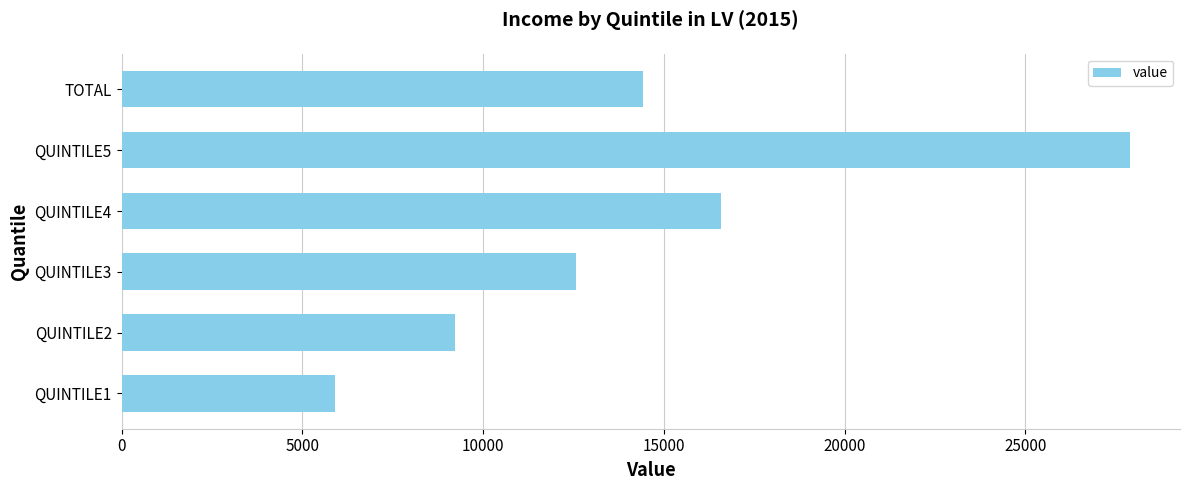

Reading top to bottom, list all the values displayed in this chart.

TOTAL=14428	QUINTILE5=27884	QUINTILE4=16580	QUINTILE3=12564	QUINTILE2=9237	QUINTILE1=5903